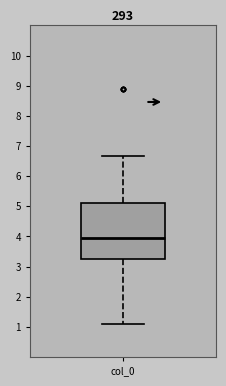

Where is the upper edge of the box for col_0 on the y-axis? The values are not printed on the chart, so give them approximately, as read against the axis.

5.1